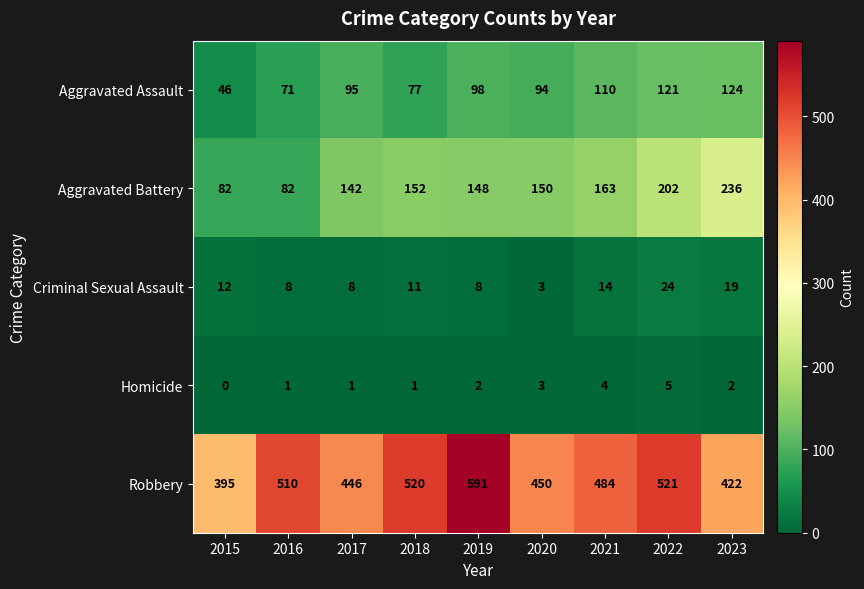

At how many categories does at least one series exceed 184?

9